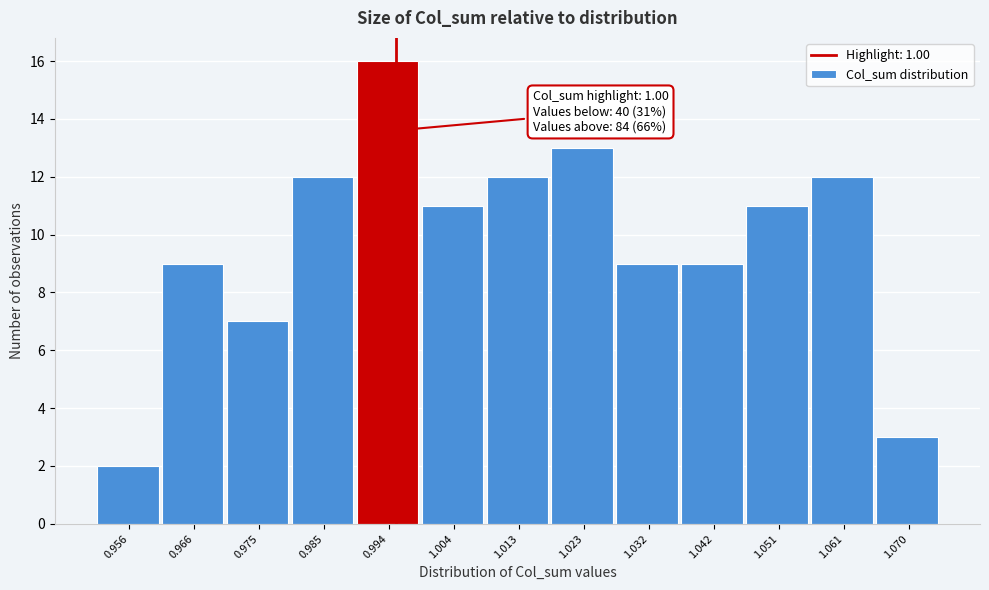

Reading right to left, extract all data points from this chart.

1.070=3	1.061=12	1.051=11	1.042=9	1.032=9	1.023=13	1.013=12	1.004=11	0.994=16	0.985=12	0.975=7	0.966=9	0.956=2